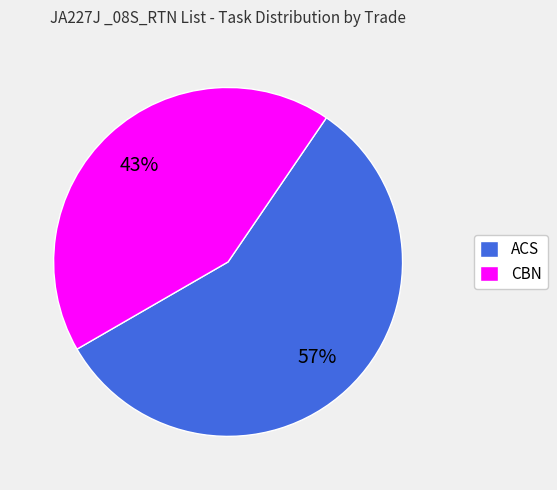

Which has a higher value, CBN or ACS?

ACS